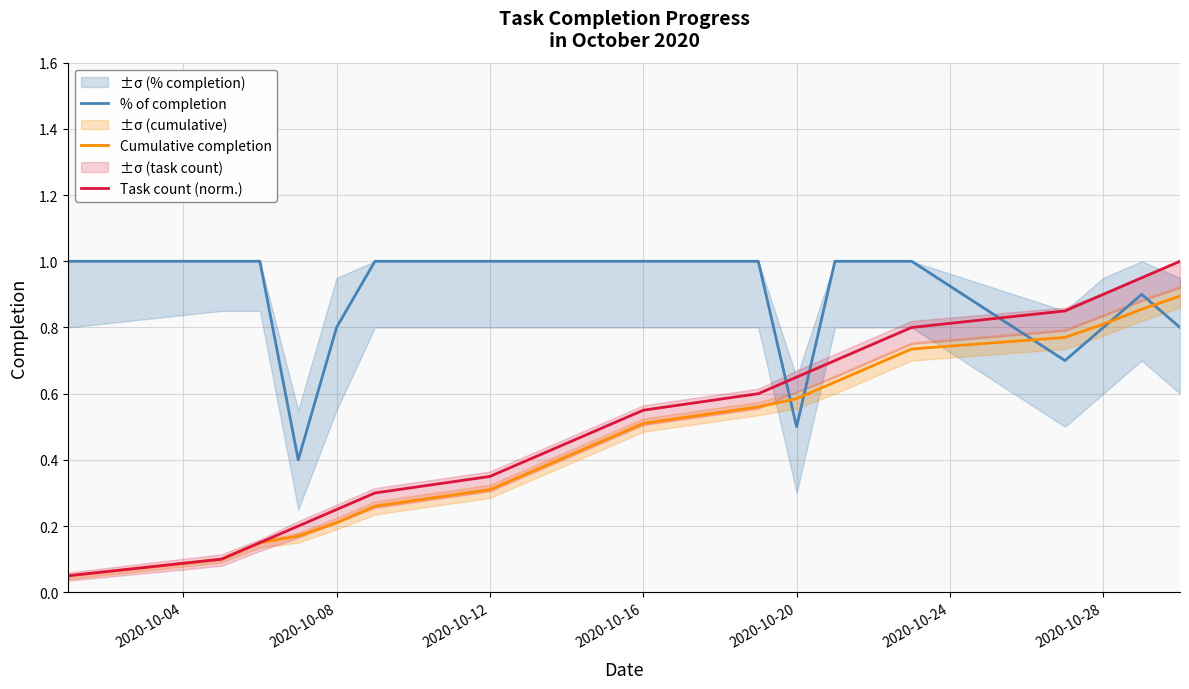

How many times do Task count (norm.) and % of completion cross each other?

3